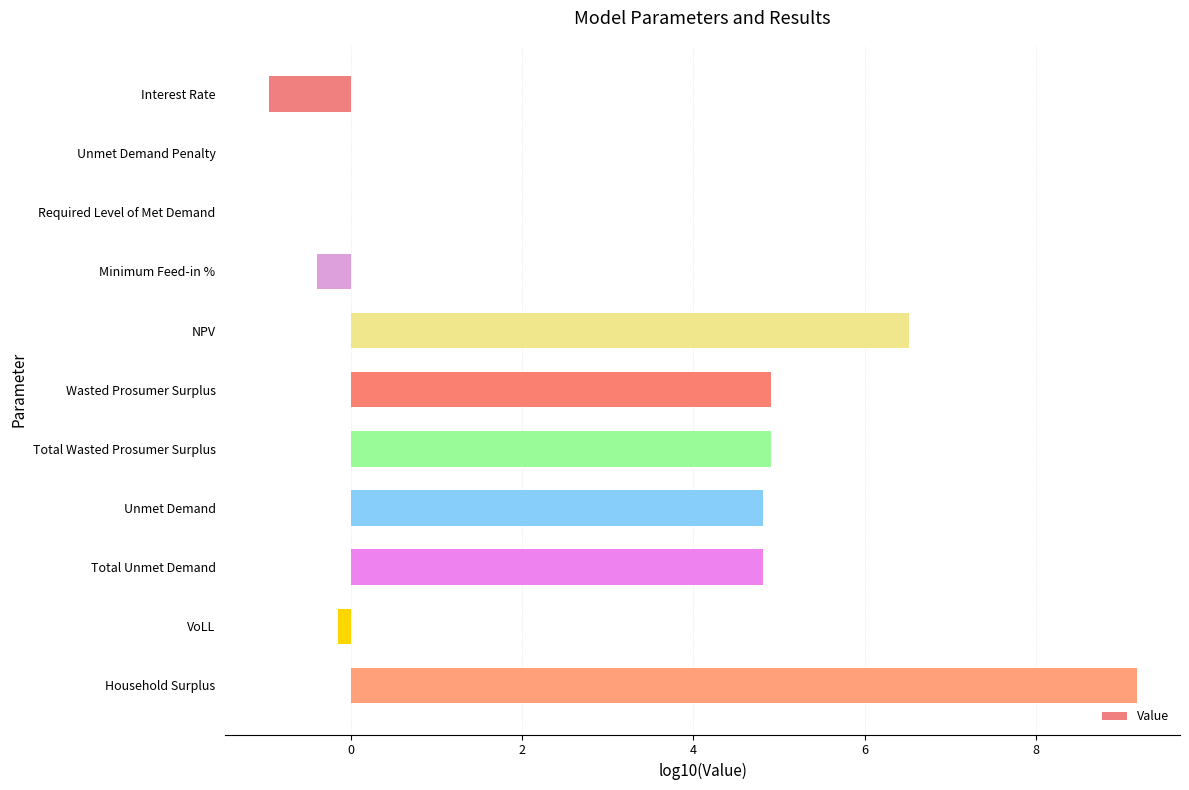

The chart shows a value of 9.2 at Household Surplus. True or false?

True